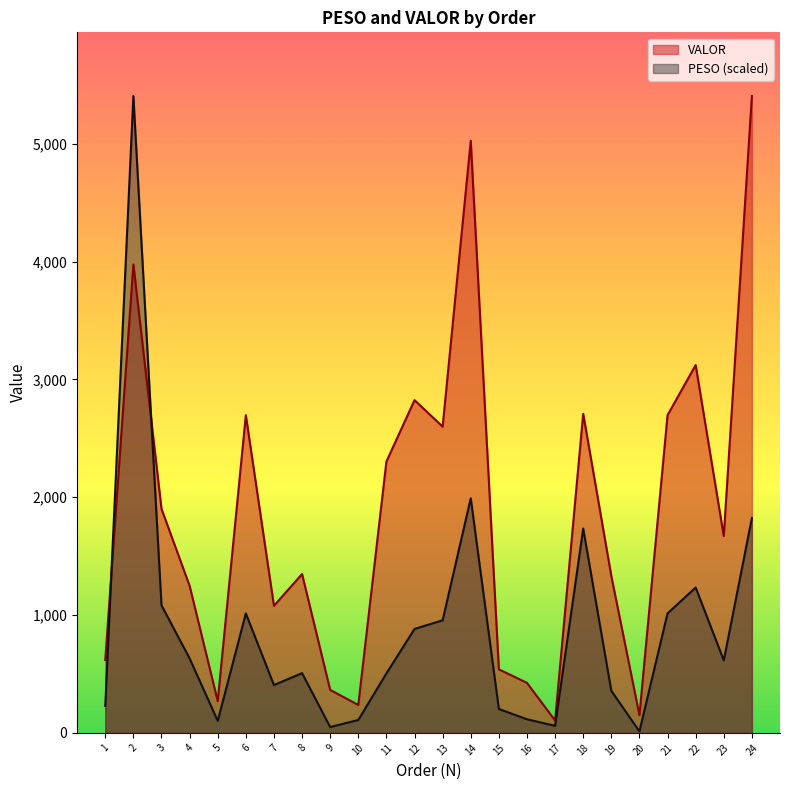

How many interior local valleys does the VALOR series have?

7